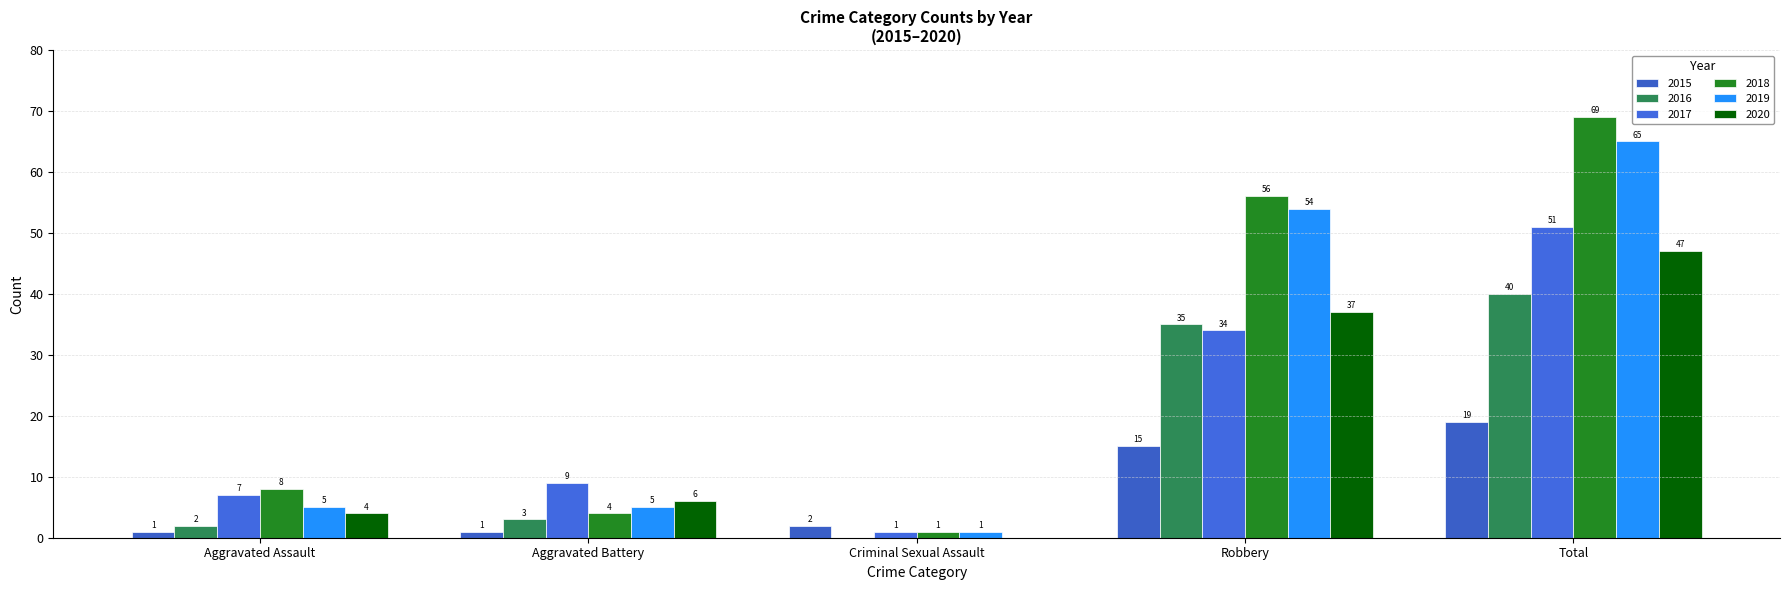

Is it true that 2016 equals 35 at Robbery?

True